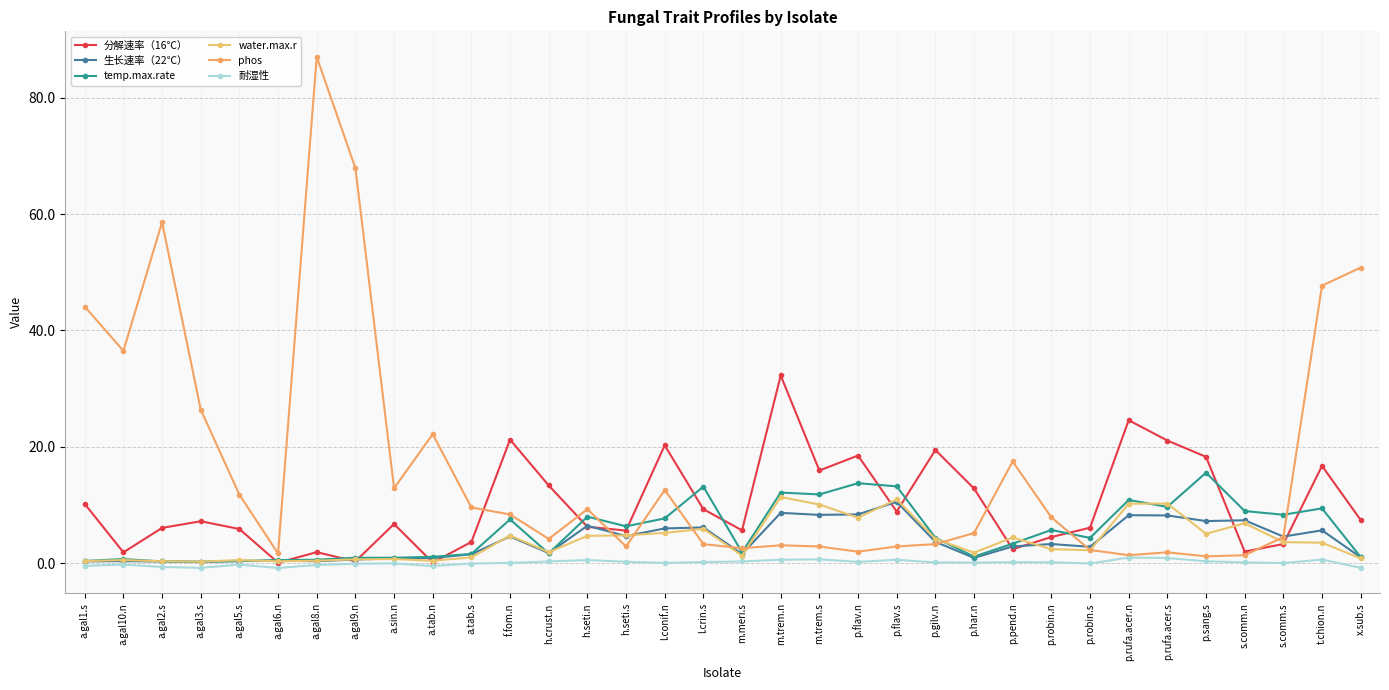

What is the label of the 30th point from the right?

a.gal5.s